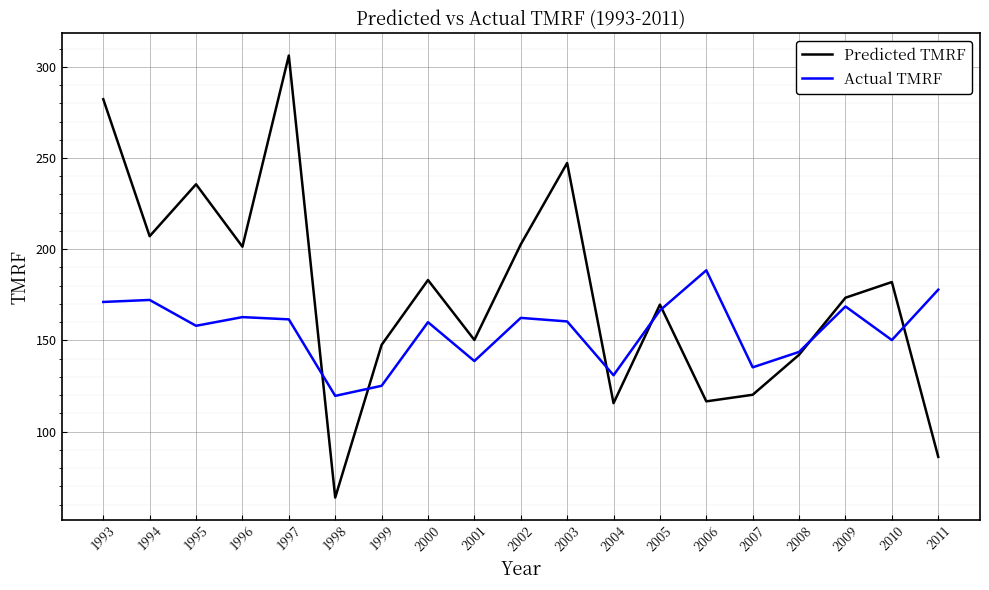

True or false: Predicted TMRF has a value of 282.2 at 1993.

True